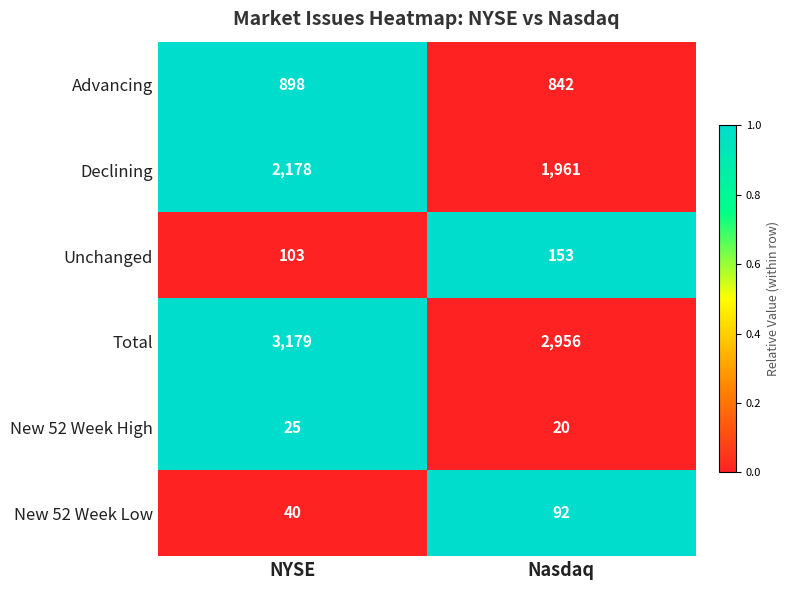

How many data points does each series have?

2